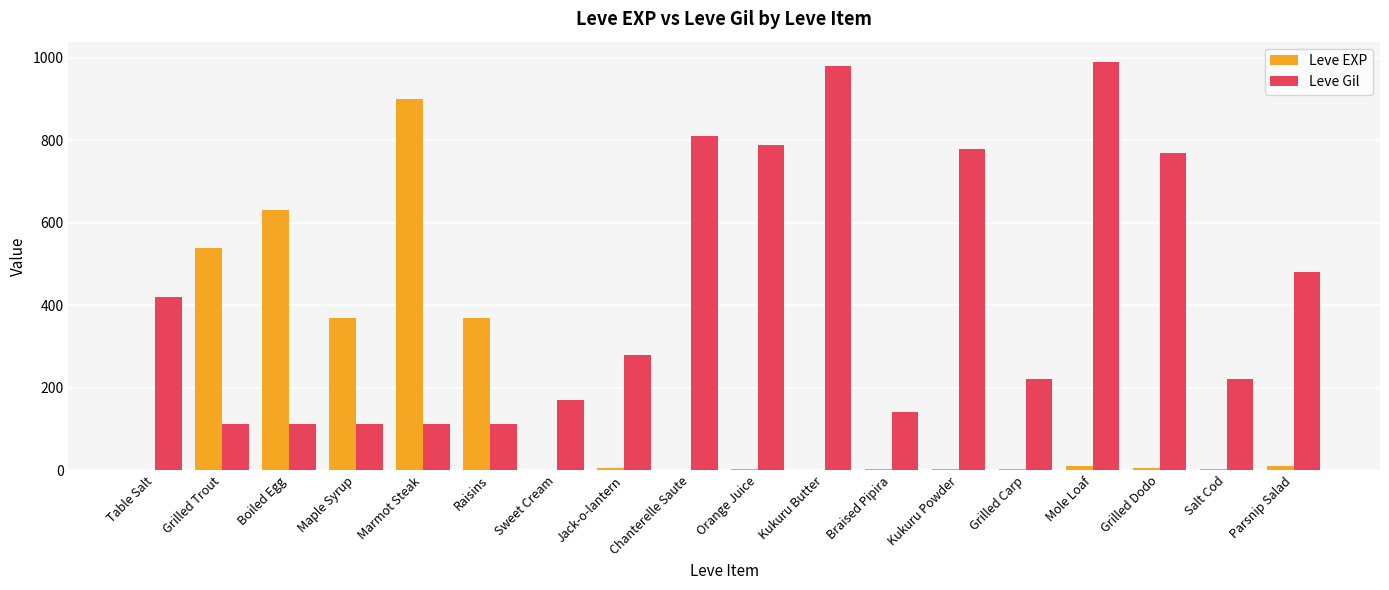

What is the highest value of the Leve EXP series?

900